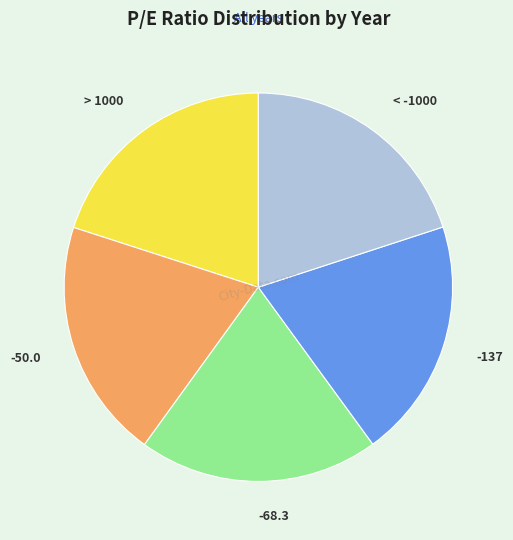

Approximately how many times larger is the value at -68.3 compared to -137?

1.0